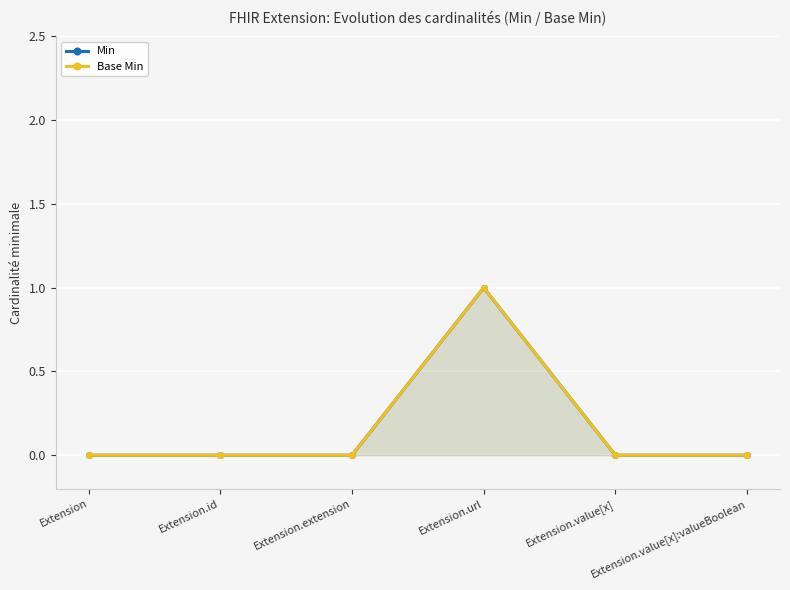

What is the highest value of the Base Min series?

1